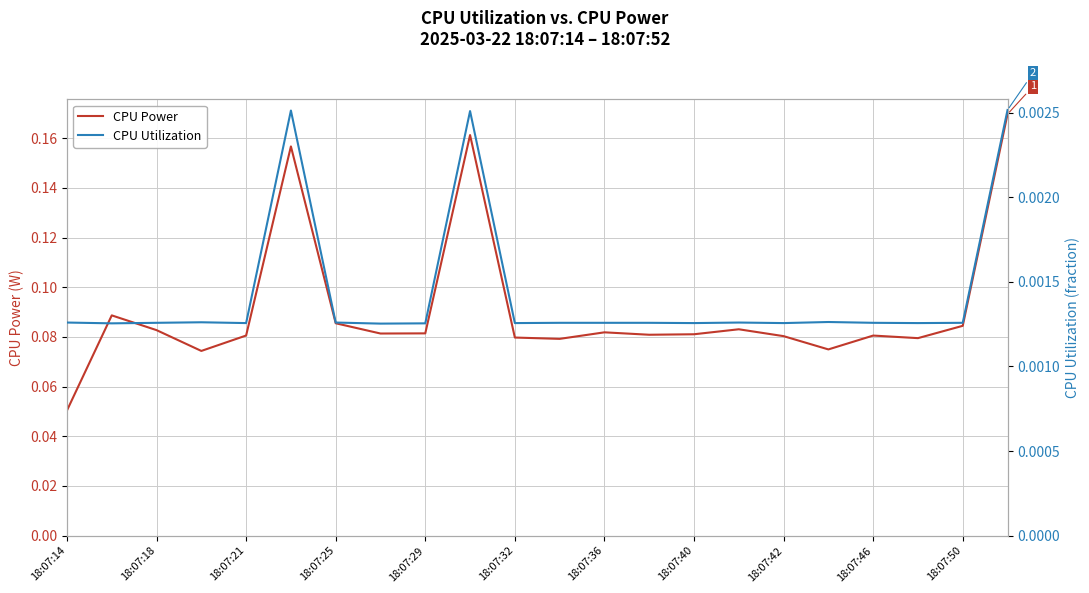

What is the difference between the second highest and minimum values in the CPU Power series?

0.1